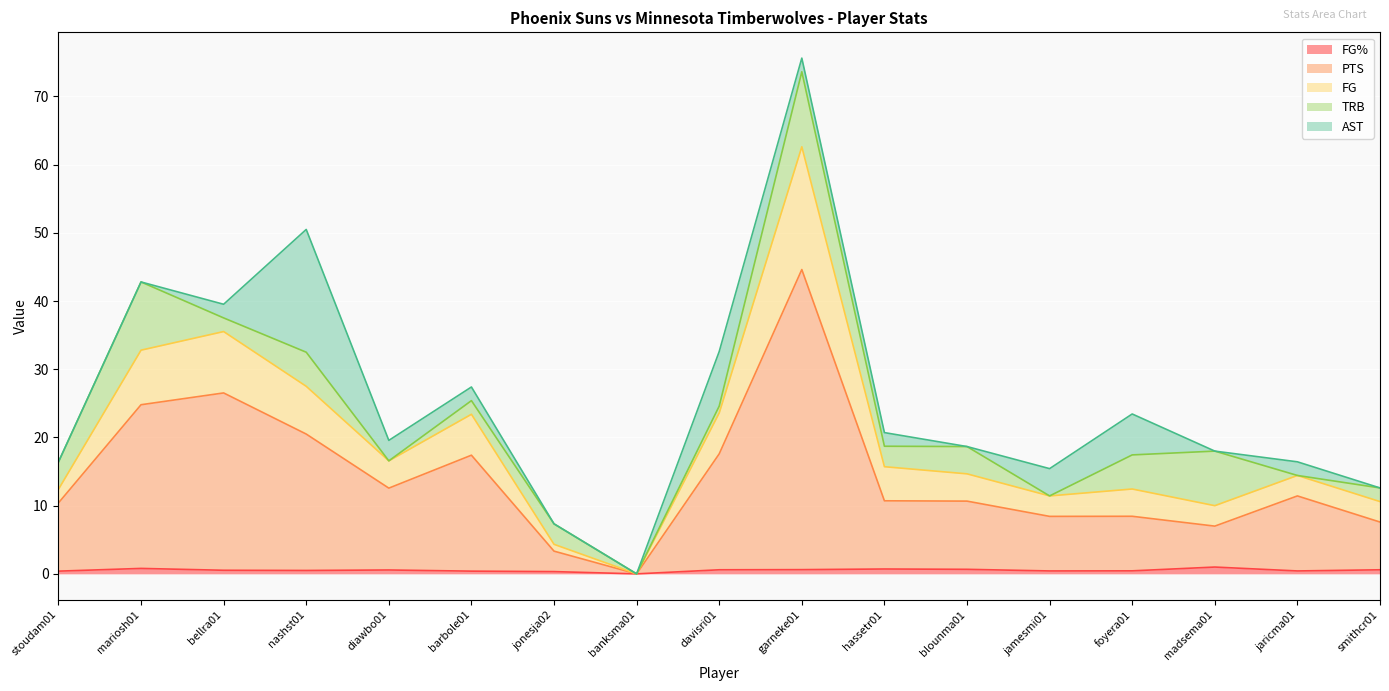

True or false: FG% has a value of 1.4 at mariosh01.

False